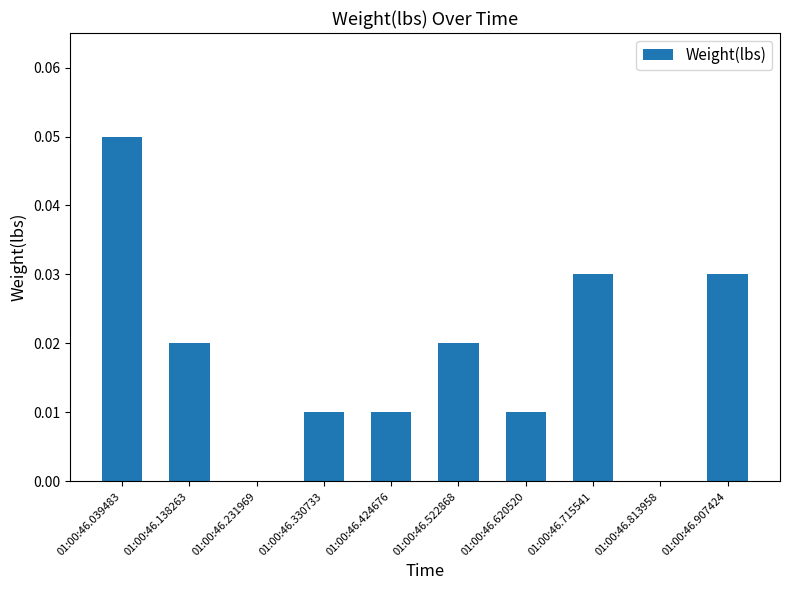

True or false: the data shows 0.0 at 01:00:46.522868.

True